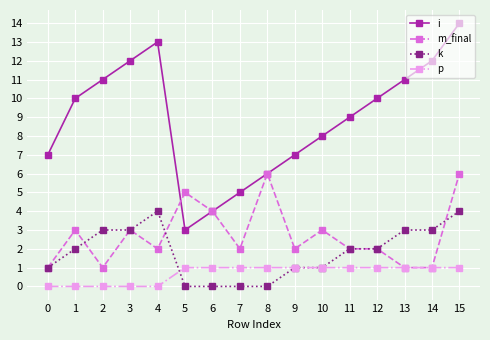

What are all the series names shown in the legend?

i, m_final, k, p